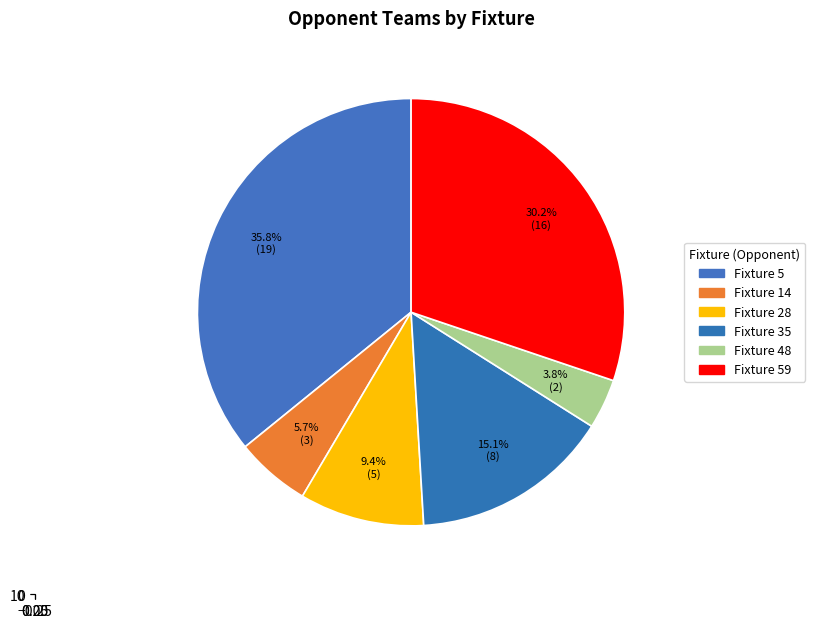

Which has a higher value, Fixture 28 or Fixture 5?

Fixture 5